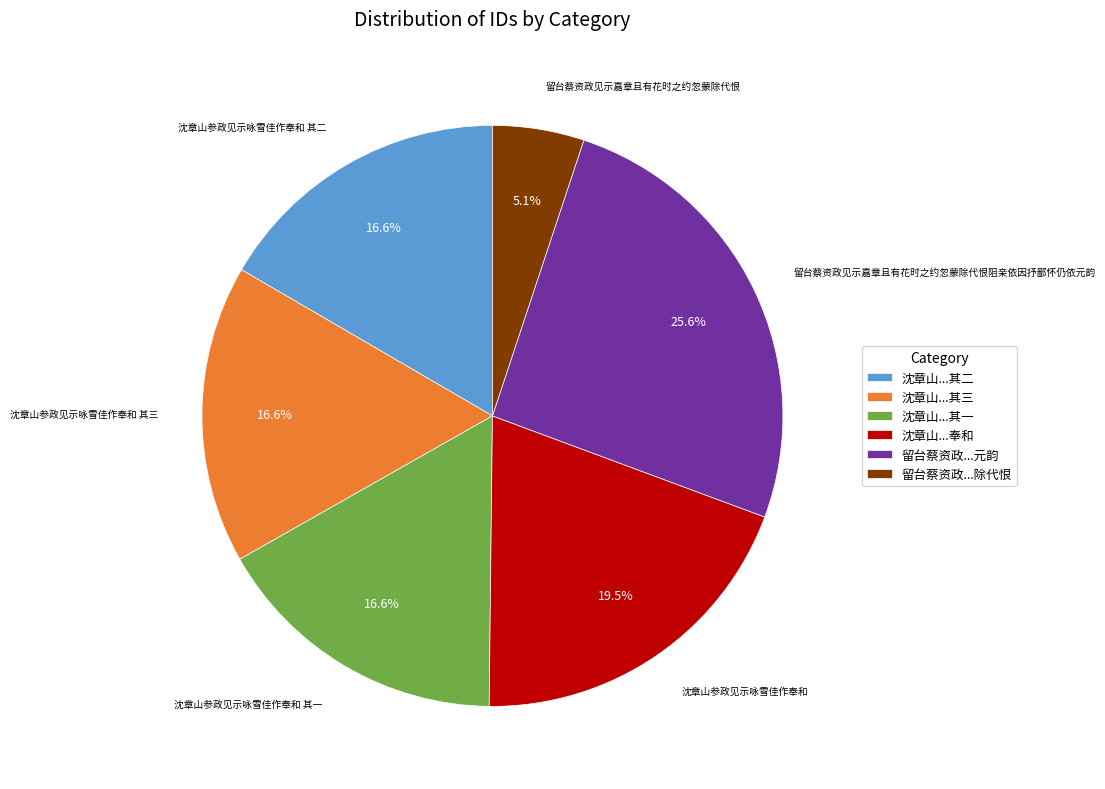

Is there a majority slice in this chart?

No